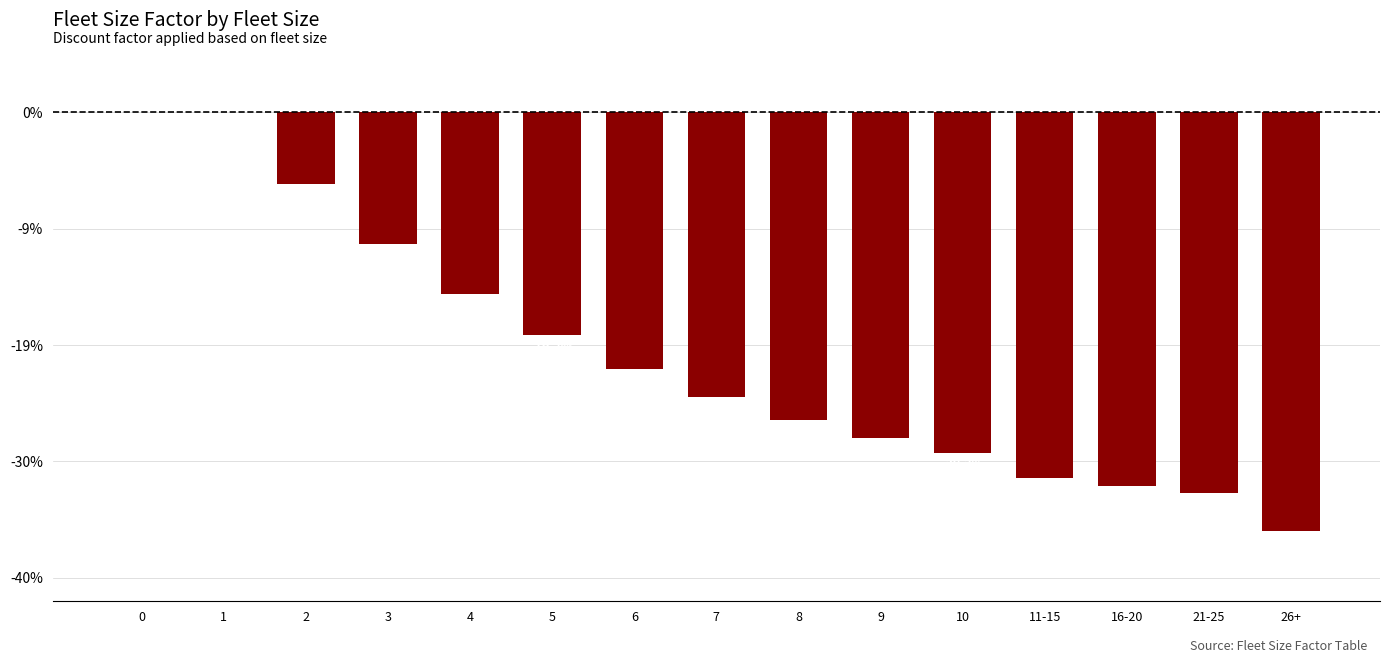

Reading left to right, list all the values displayed in this chart.

0=0.0	1=0.0	2=-0.1	3=-0.1	4=-0.2	5=-0.2	6=-0.2	7=-0.2	8=-0.3	9=-0.3	10=-0.3	11-15=-0.3	16-20=-0.3	21-25=-0.3	26+=-0.4